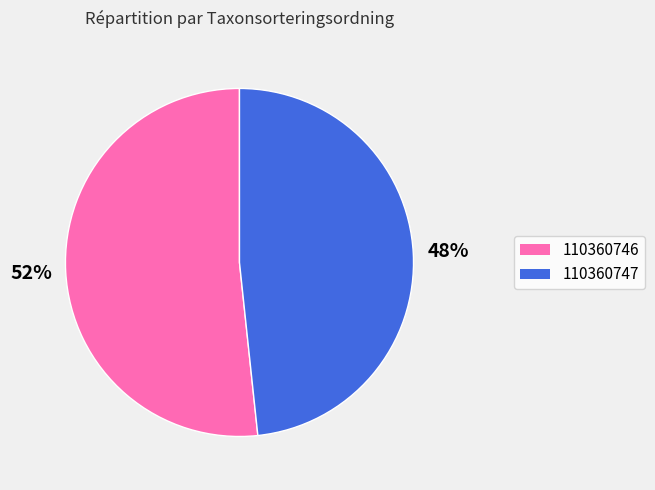

To the nearest percent, what portion does 110360746 represent?

52%